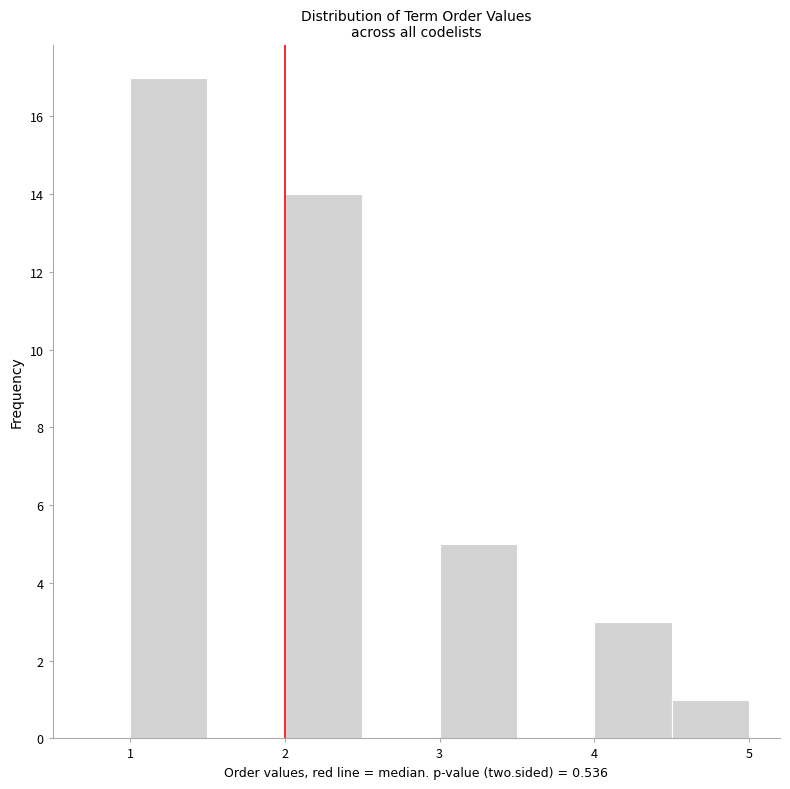

Reading left to right, transcribe this chart: for each bar, give the range it covers on the x-axis and its height. The values are not printed on the chart, so give them approximately, as read against the axis.

1.0 to 1.5: 17
1.5 to 2.0: 0
2.0 to 2.5: 14
2.5 to 3.0: 0
3.0 to 3.5: 5
3.5 to 4.0: 0
4.0 to 4.5: 3
4.5 to 5.0: 1